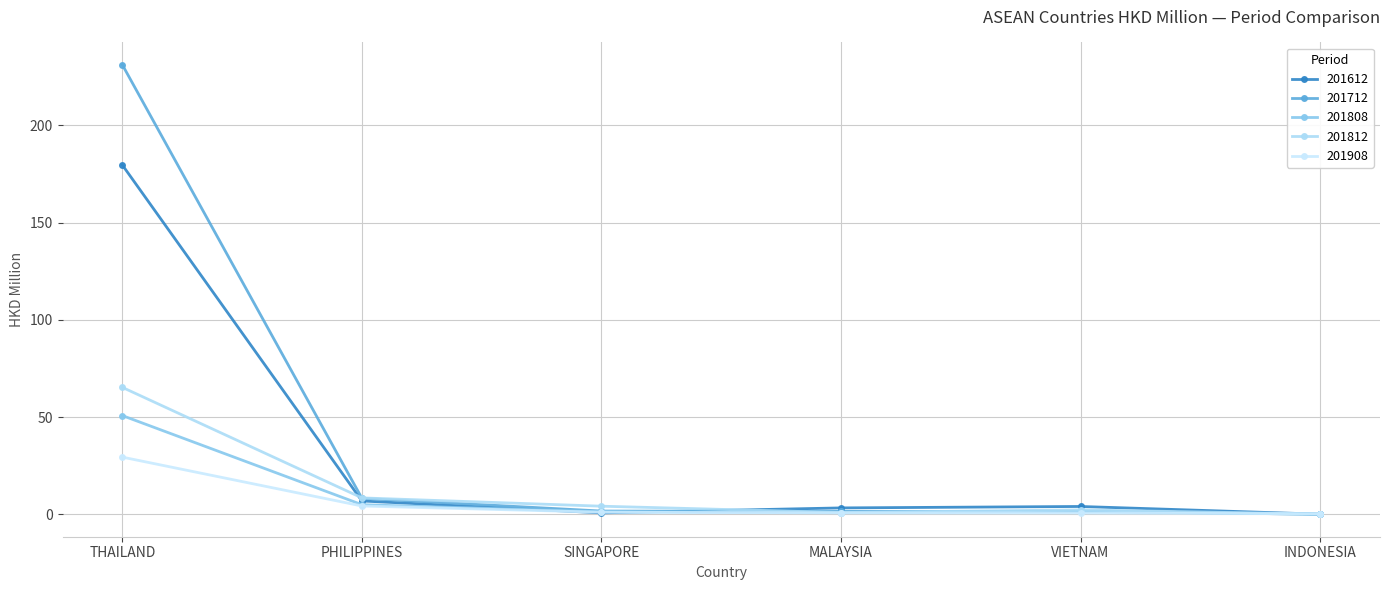

Rank the series by their maximum value, from lowest to highest.

201908, 201808, 201812, 201612, 201712